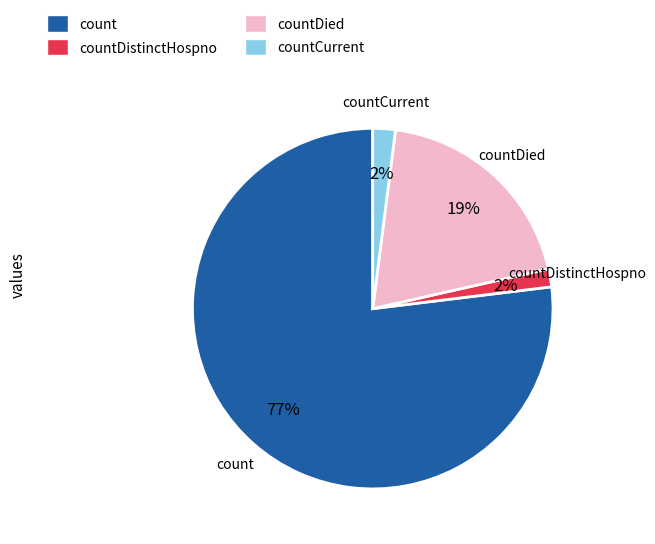

How many segments does this pie chart have?

4